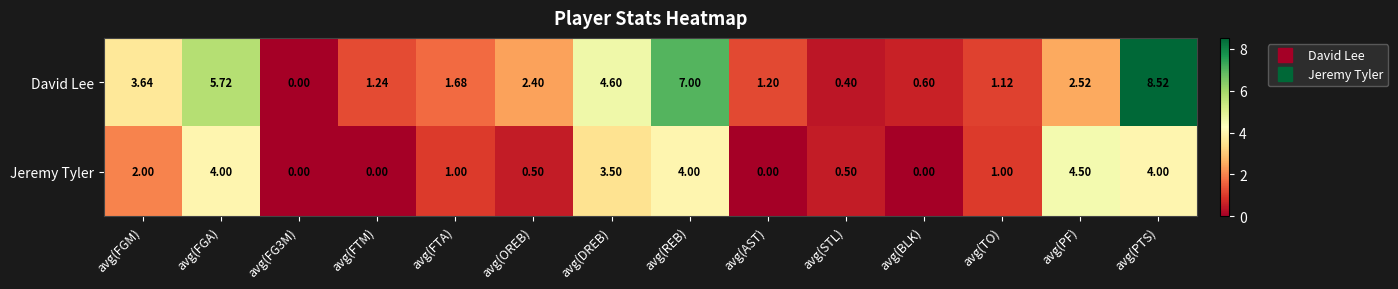

What is the total value across all series at avg(OREB)?

2.9